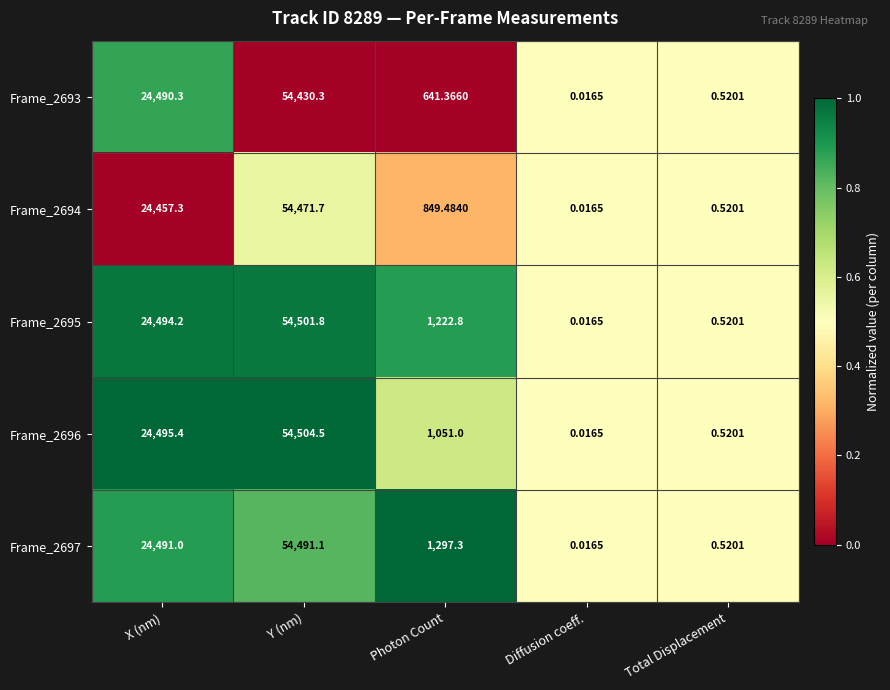

At which label is Frame_2694 closest to 27235?

X (nm)